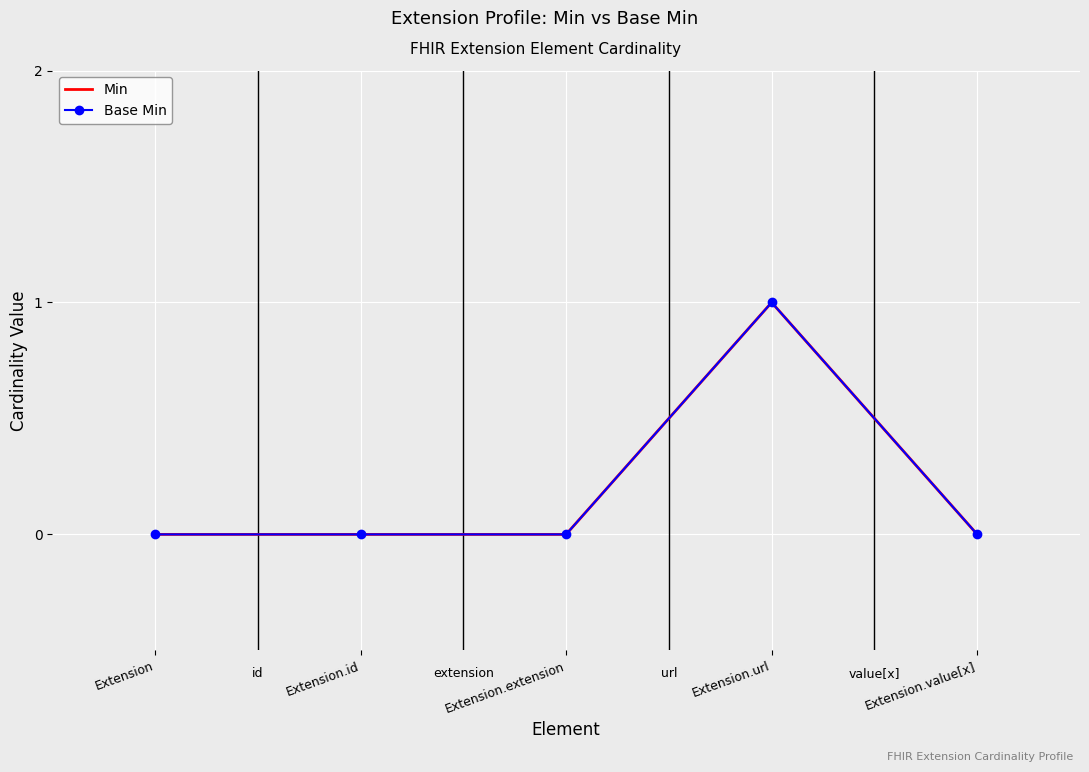

What is the greatest value displayed?

1